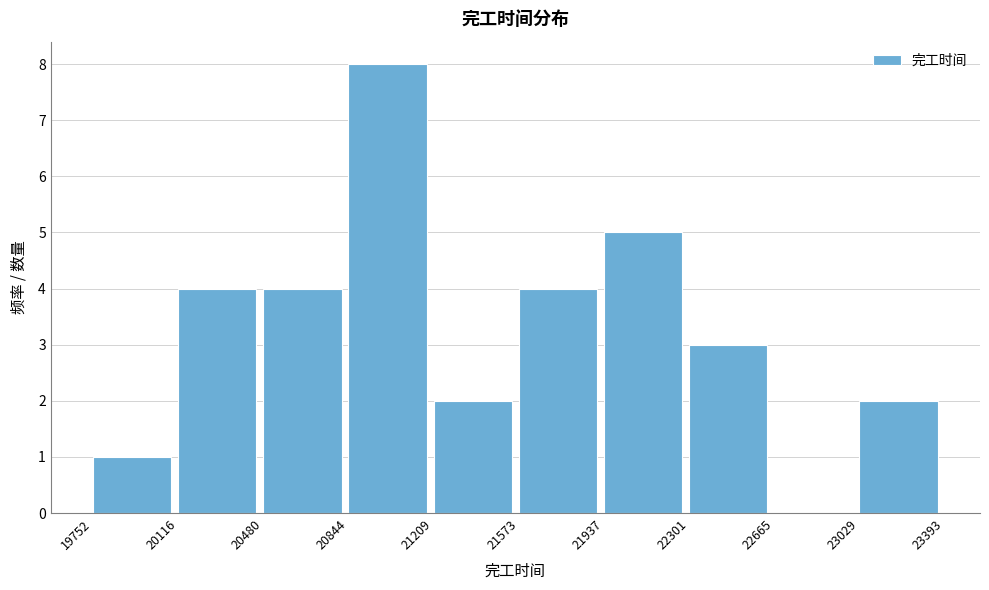

What is the height of the bar covering 21209 to 21573 on the x-axis? The values are not printed on the chart, so give them approximately, as read against the axis.

2